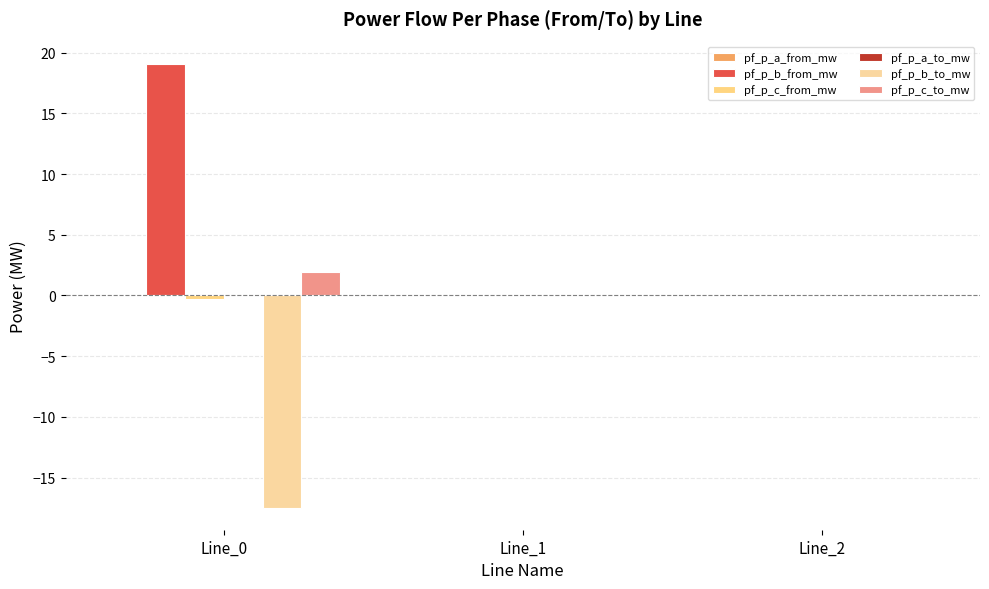

Are the bars horizontal?

No